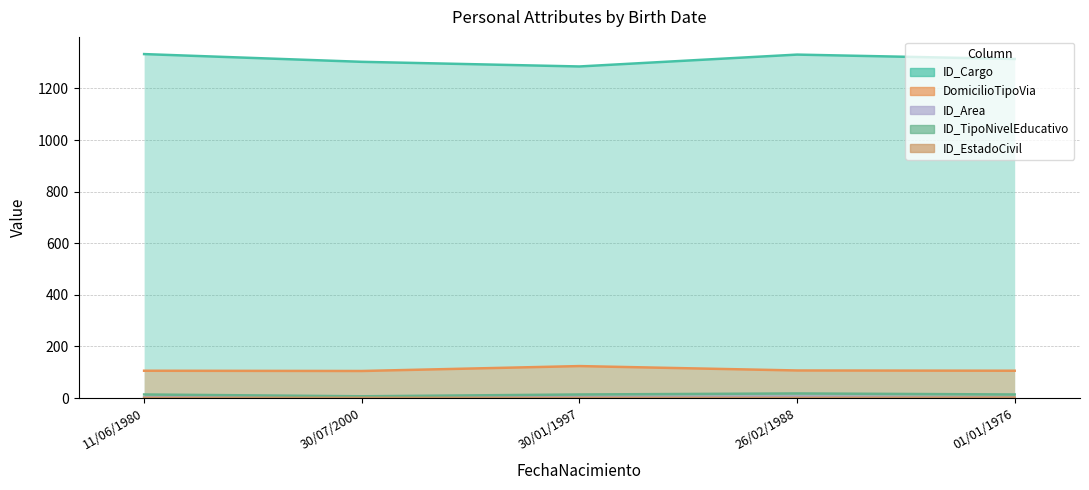

What is the smallest value displayed?

1